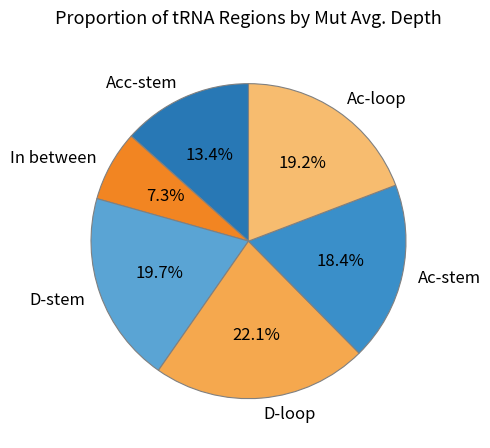

What is the ratio of the value at In between to the value at D-stem?

0.4